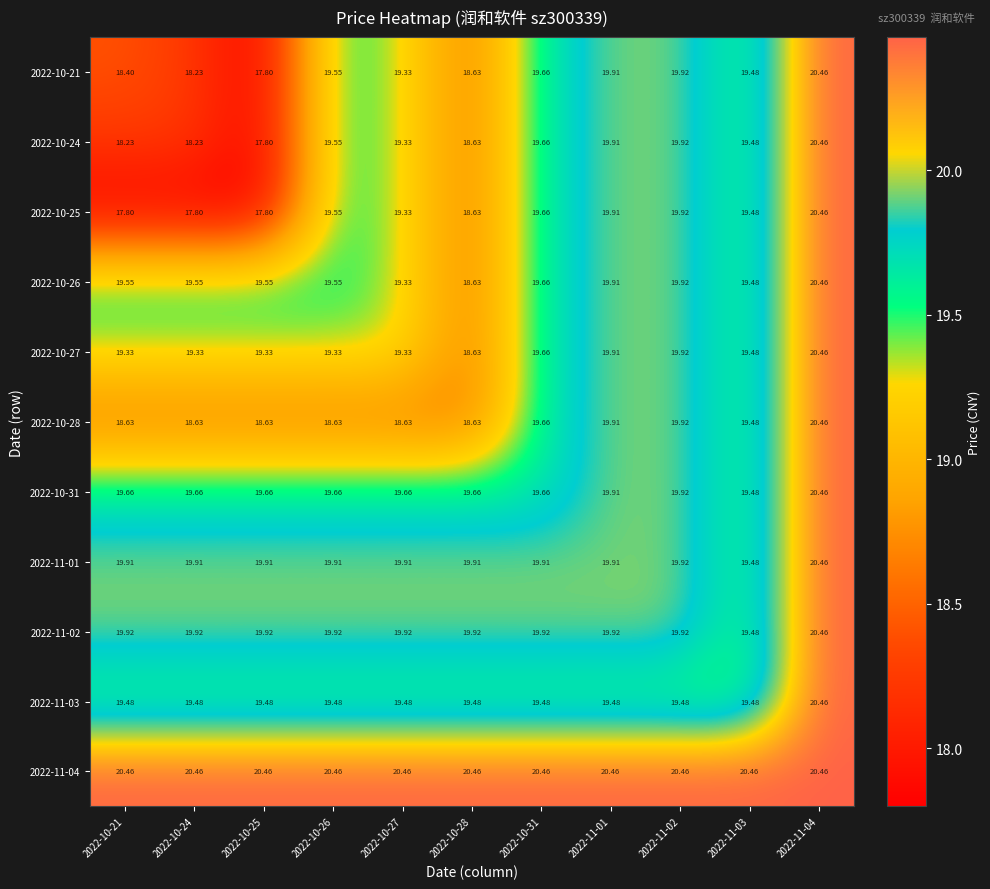

Is the value of 2022-10-25 at 2022-11-04 greater than the value of 2022-11-01 at 2022-10-26?

Yes